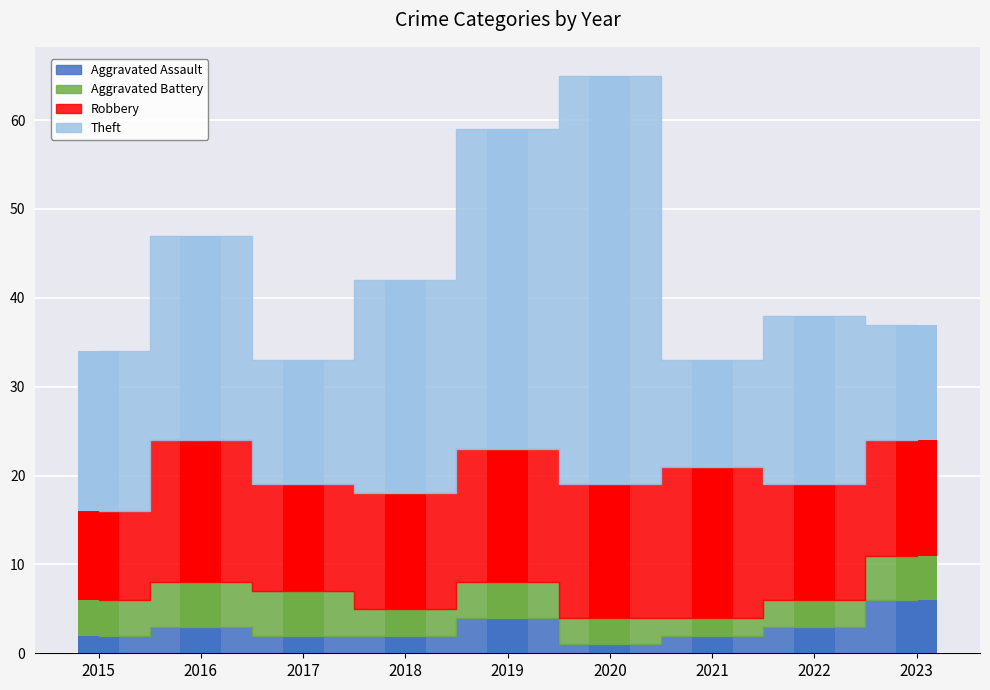

What is the smallest value displayed?

1